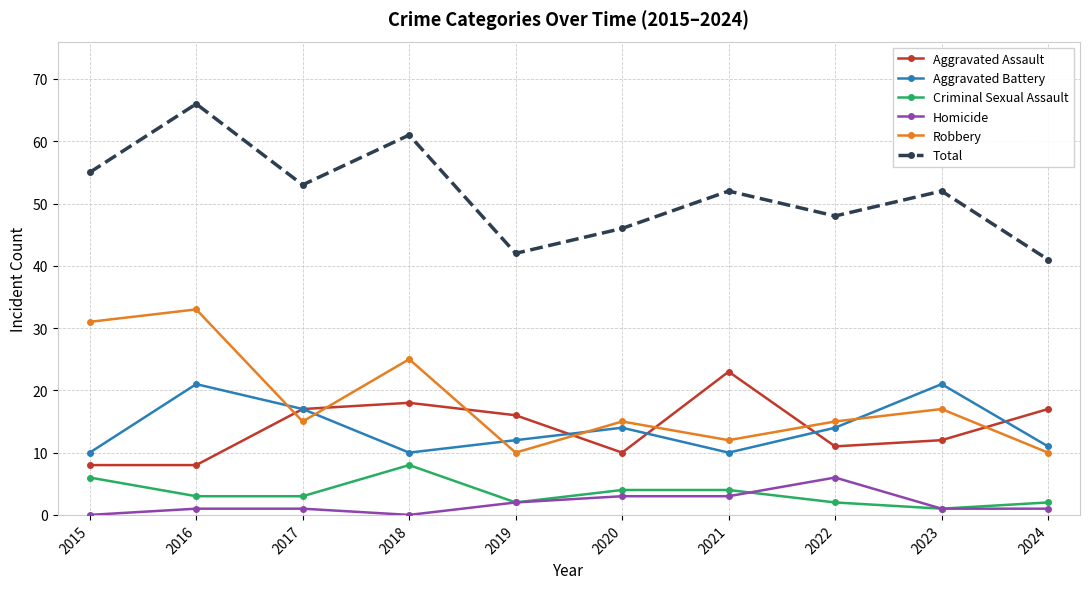

Which series has the widest spread of values?

Total